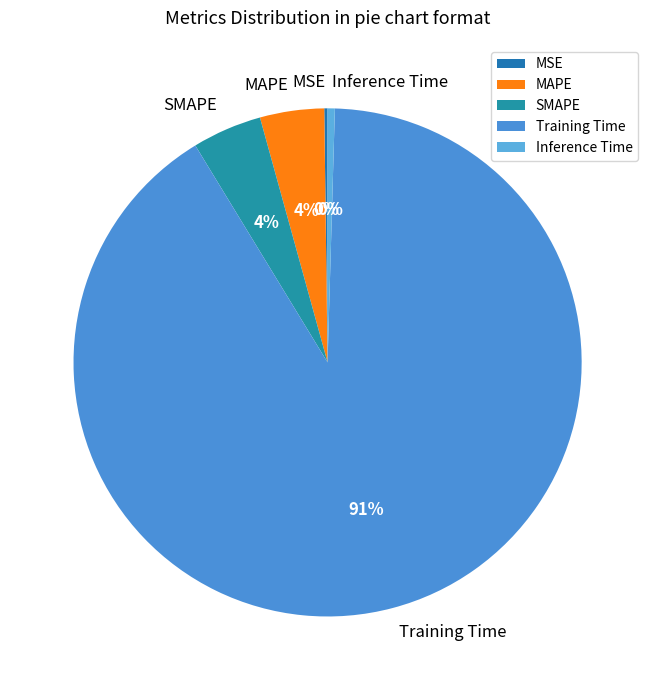

Which has a higher value, Inference Time or MAPE?

MAPE